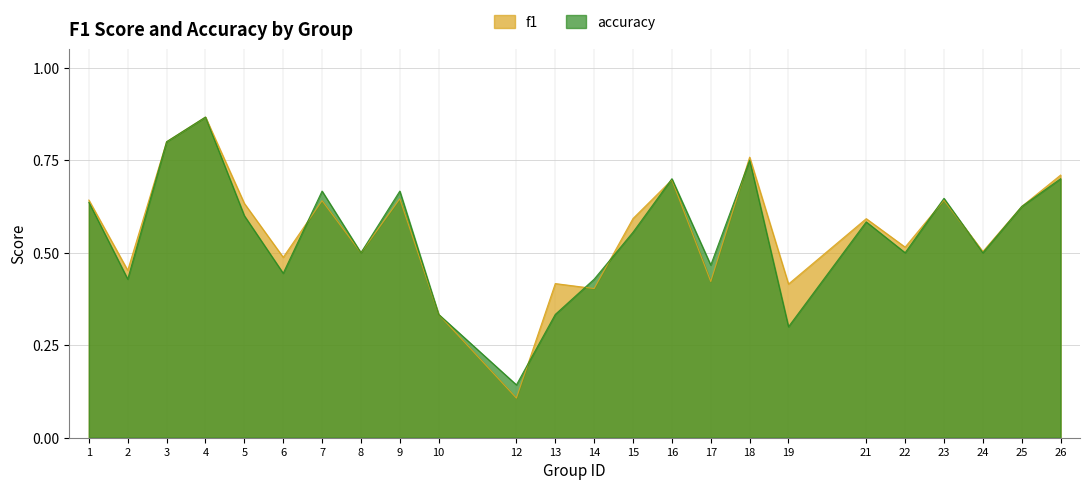

The accuracy series shows 0.3 at 8. True or false?

False